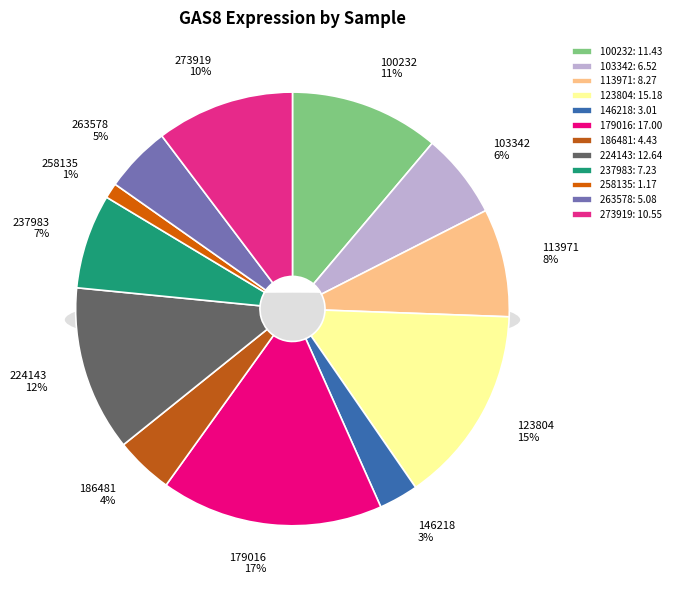

Does 224143 represent more than half of the total?

No